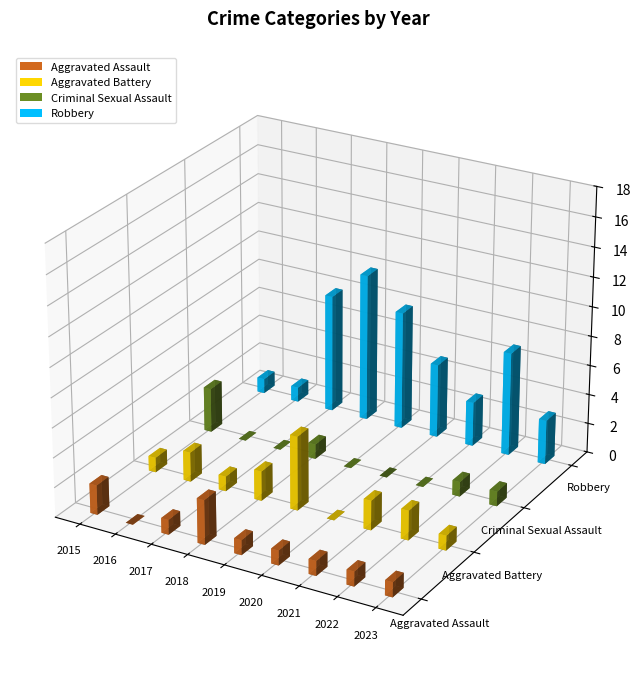

Which series has the widest spread of values?

Robbery